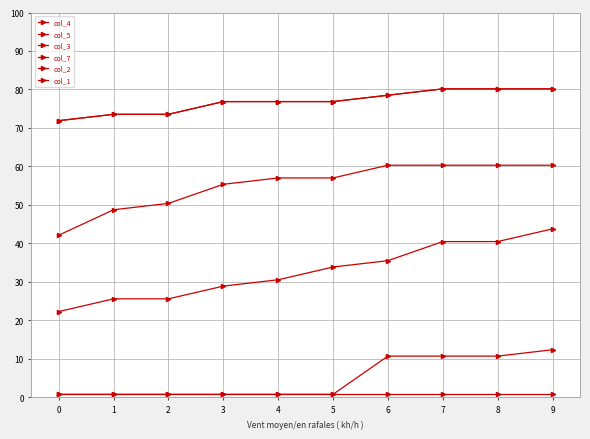

True or false: col_5 and col_7 intersect in this chart.

False